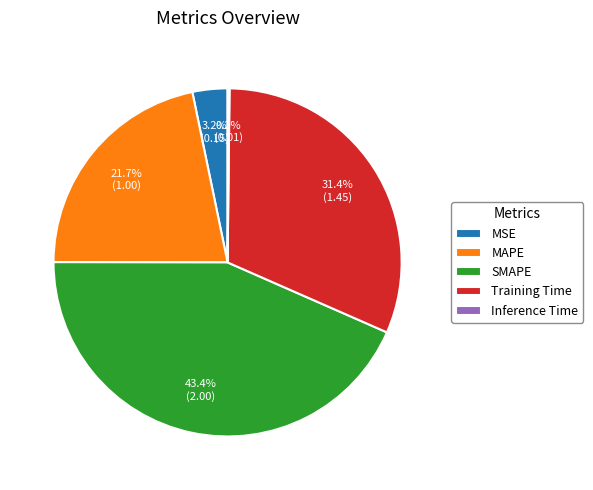

How much of the chart is everything except MAPE?

78.3%